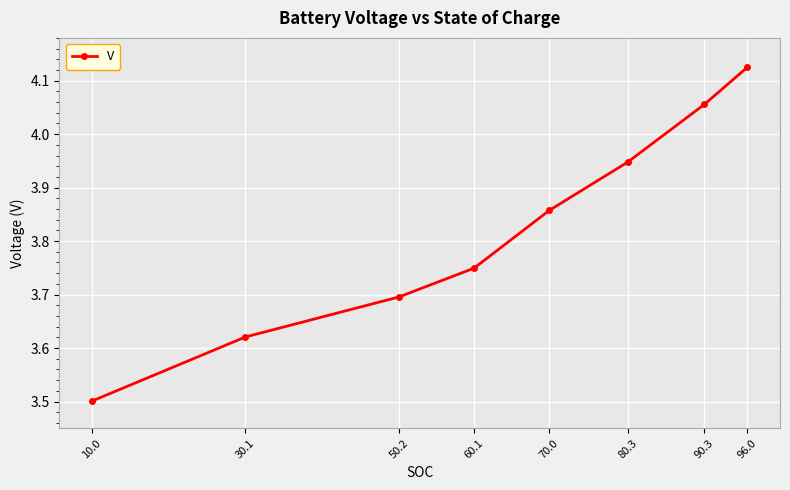

How many lines are shown in the chart?

1